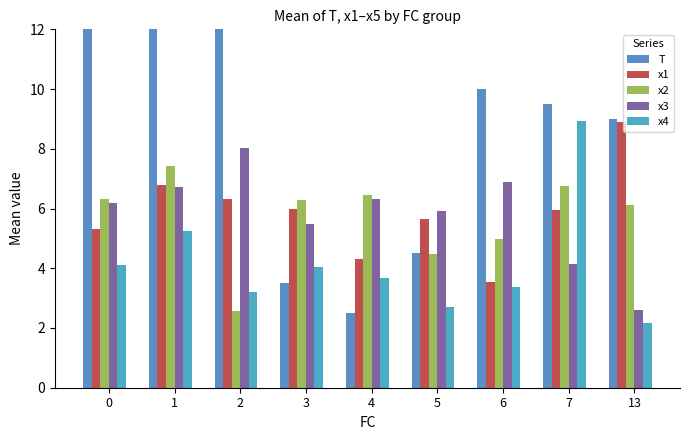

Reading left to right, what are all the values shown in this chart?

T: 17.2	15.0	12.0	3.5	2.5	4.5	10.0	9.5	9.0
x1: 5.3	6.8	6.3	6.0	4.3	5.6	3.5	5.9	8.9
x2: 6.3	7.4	2.6	6.3	6.5	4.5	5.0	6.7	6.1
x3: 6.2	6.7	8.0	5.5	6.3	5.9	6.9	4.2	2.6
x4: 4.1	5.2	3.2	4.0	3.7	2.7	3.4	8.9	2.2